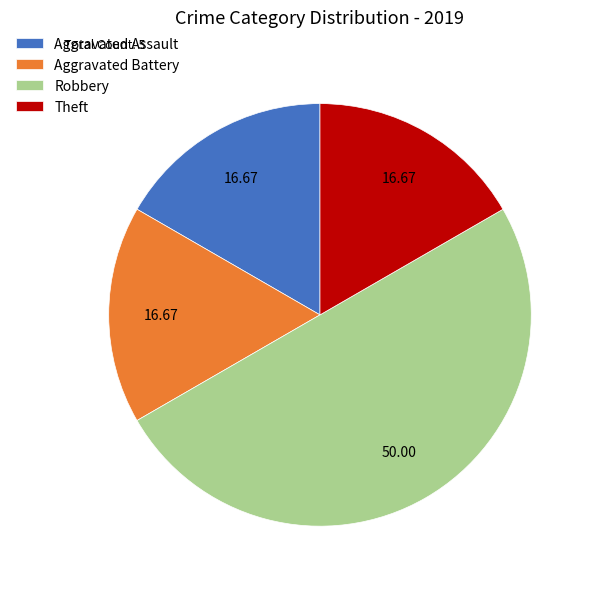

Which has a higher value, Aggravated Assault or Robbery?

Robbery